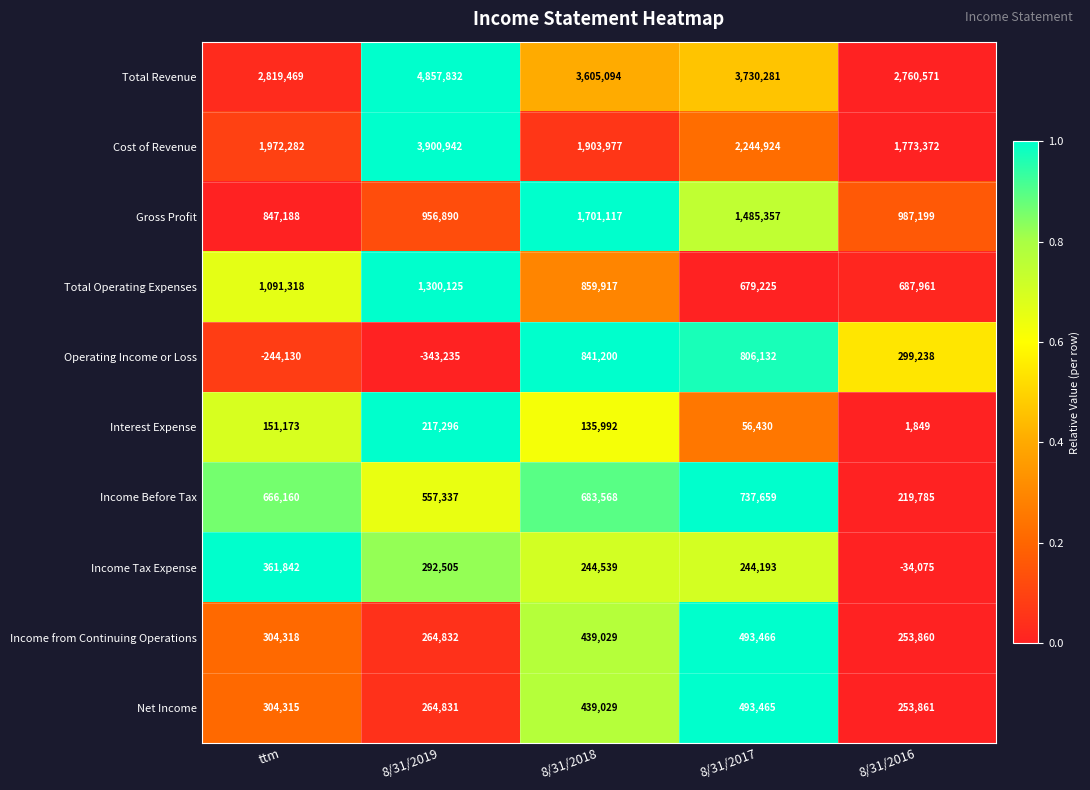

The value of Income Before Tax at 8/31/2018 is 961230. True or false?

False